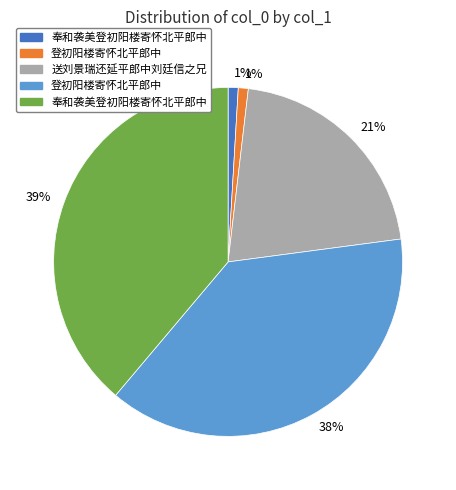

How many segments does this pie chart have?

5